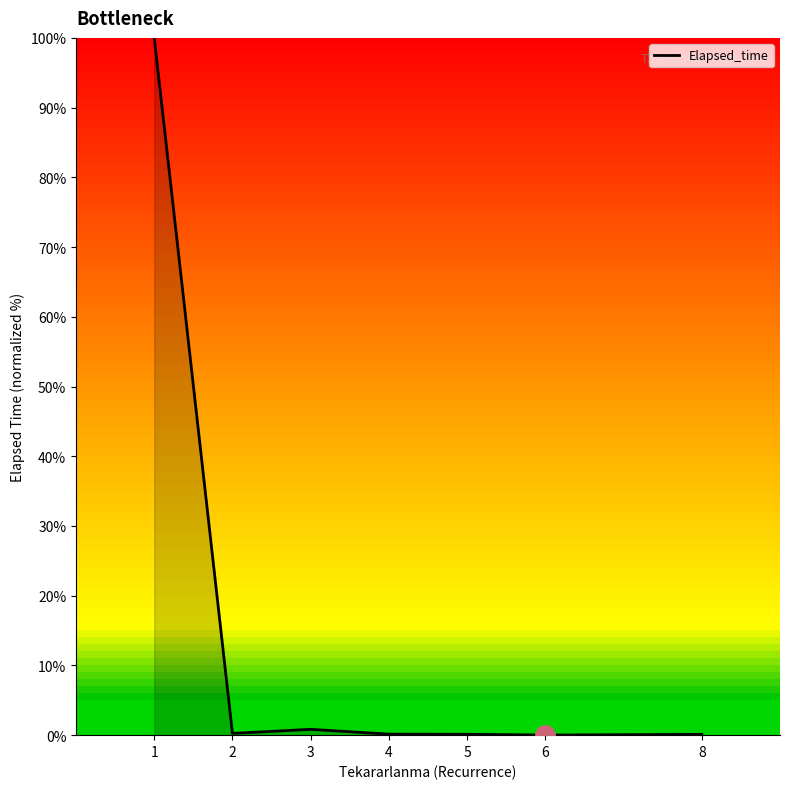

What is the difference between the maximum and minimum values?

100.0